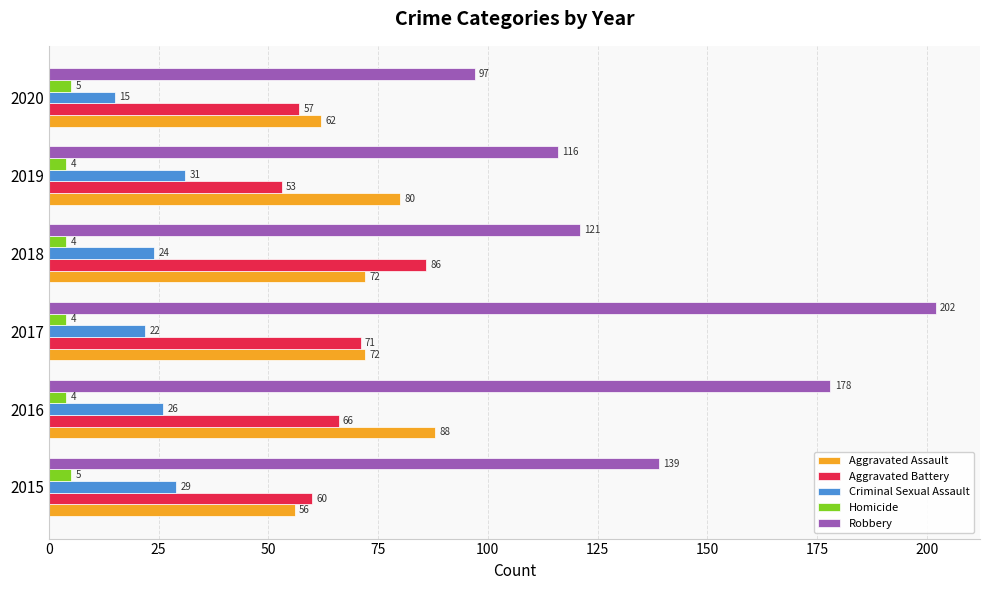

At which category is the sum across all series the highest?

2017